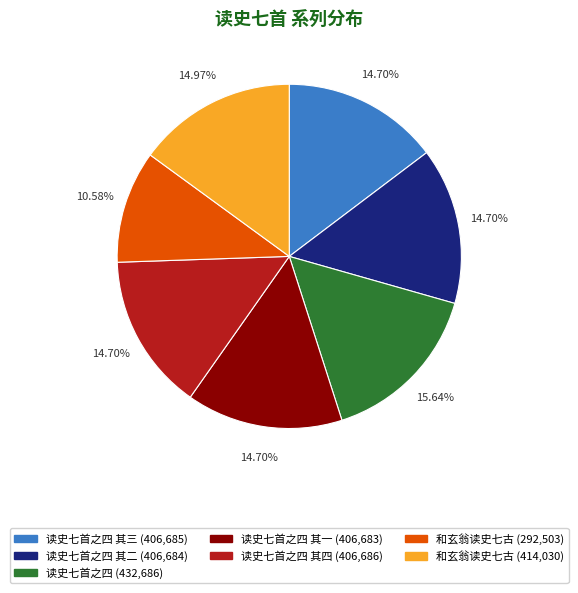

Combined, do 读史七首之四 其四 (406,686) and 读史七首之四 (432,686) account for over 50%?

No